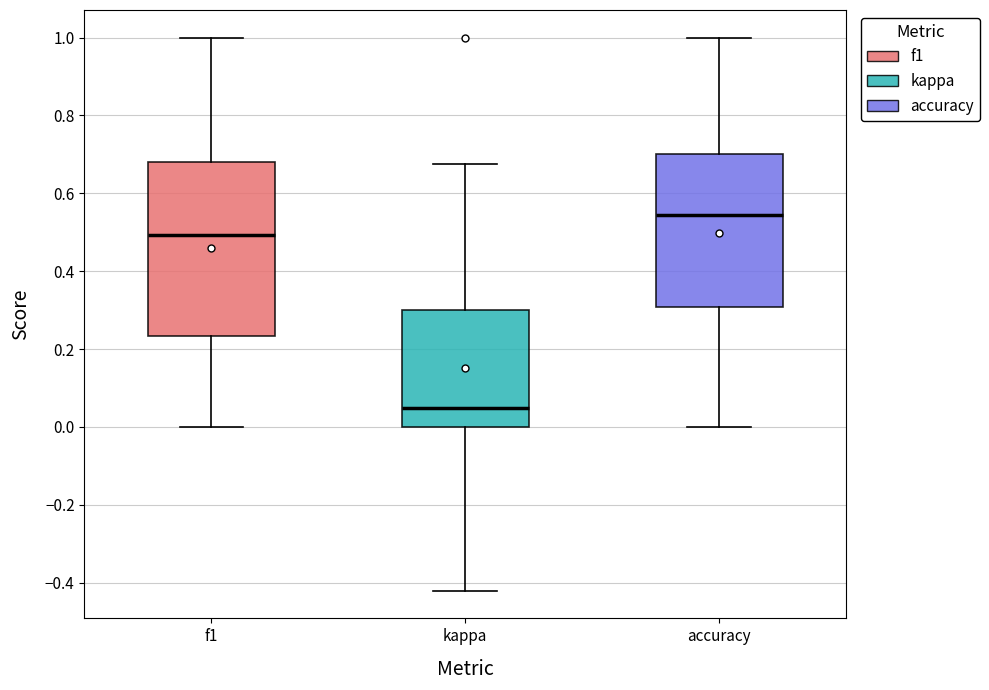

Reading left to right, transcribe this box plot: for each box, give where its median line is, the range the box spans, and where its two whiskers end, as read against the y-axis. The values are not printed on the chart, so give them approximately, as read against the axis.

f1: median 0.50, box 0.24 to 0.68, whiskers 0.00 to 1.00
kappa: median 0.04, box 0.00 to 0.30, whiskers -0.42 to 0.68
accuracy: median 0.54, box 0.30 to 0.70, whiskers 0.00 to 1.00